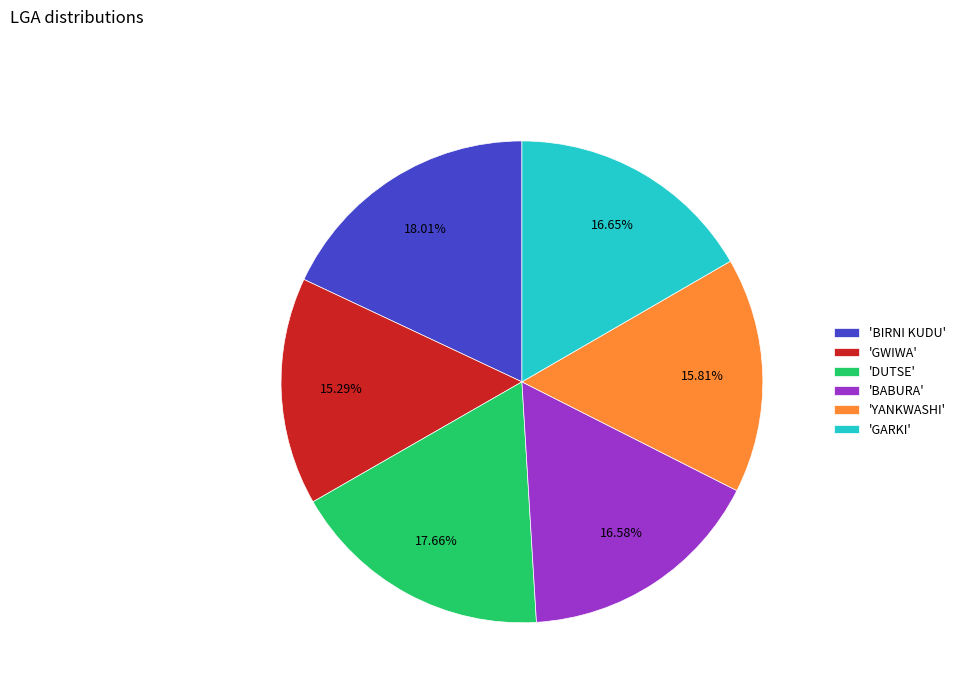

Which category has the smallest portion of the pie?

'GWIWA'